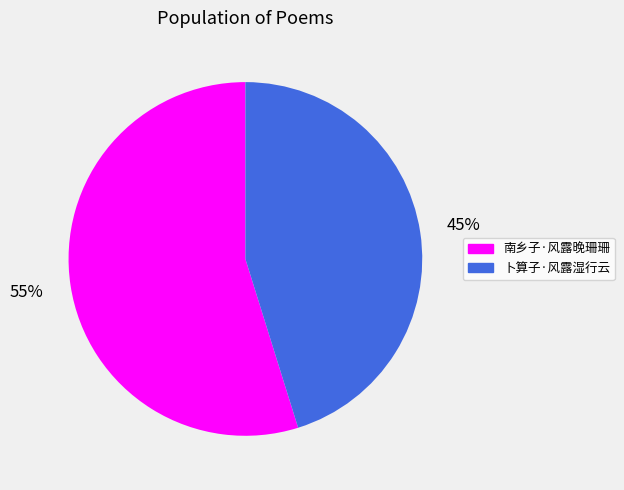

Combined, do 卜算子·风露湿行云 and 南乡子·风露晚珊珊 account for over 50%?

Yes